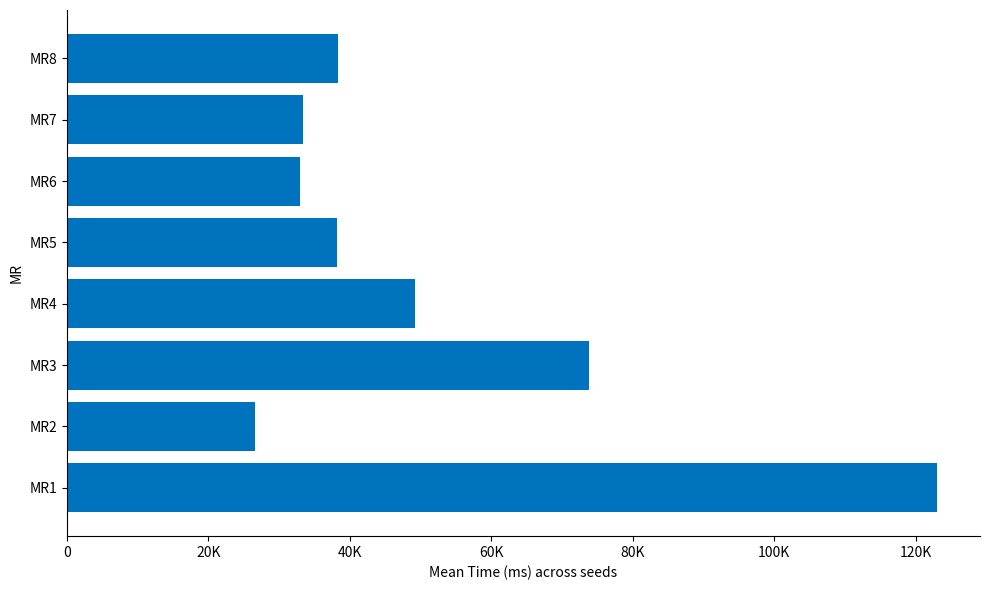

What is the greatest value displayed?

122966